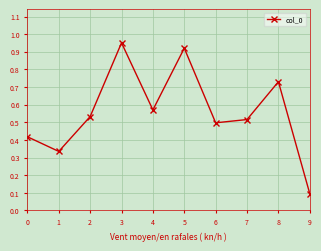

List the labels in order of value, smallest first.

9, 1, 0, 6, 7, 2, 4, 8, 5, 3